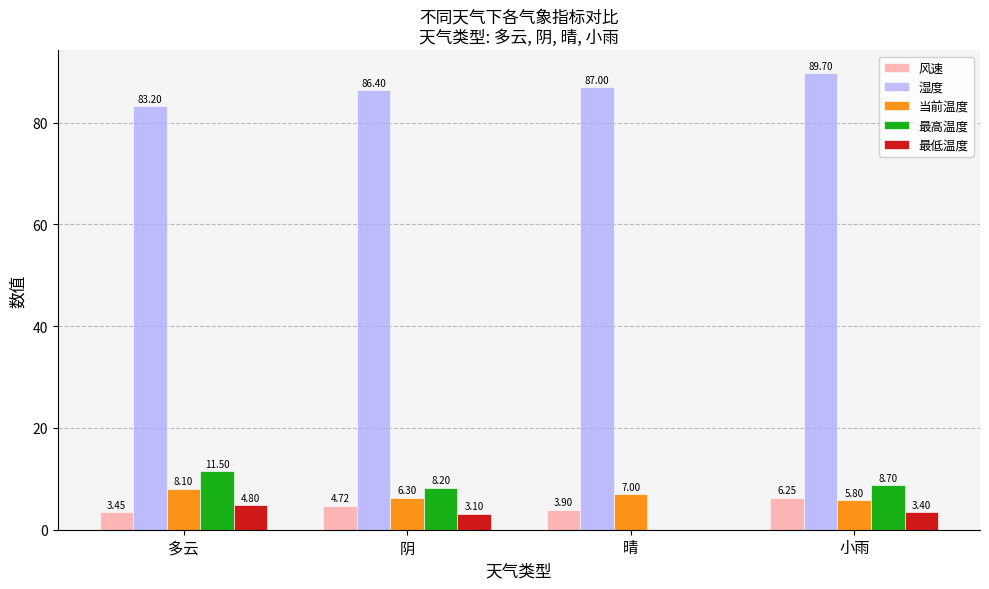

At which category is the sum across all series the highest?

小雨